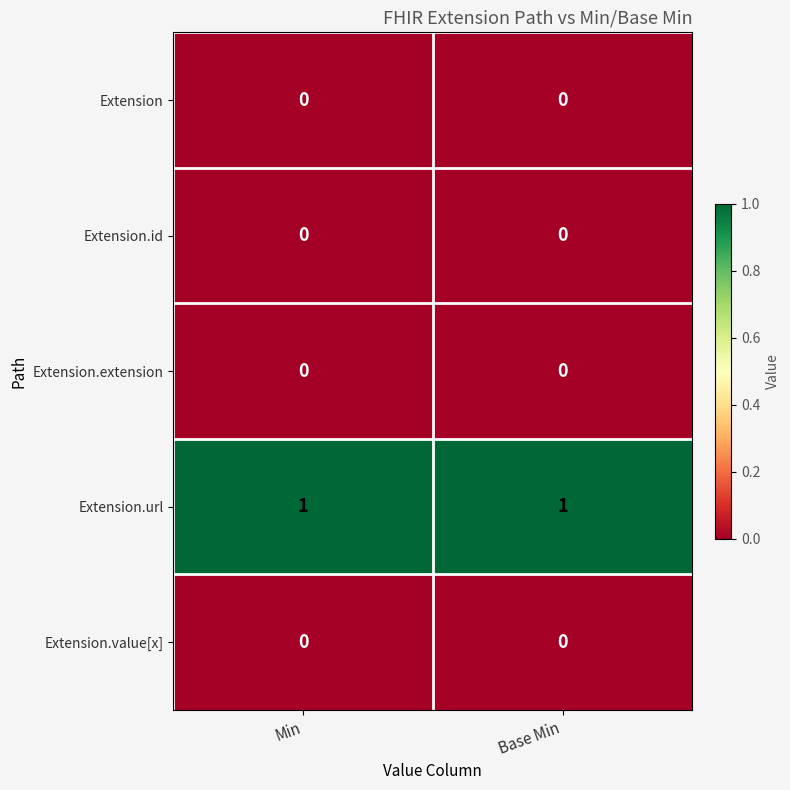

True or false: Extension.url has a value of 1 at Min.

True